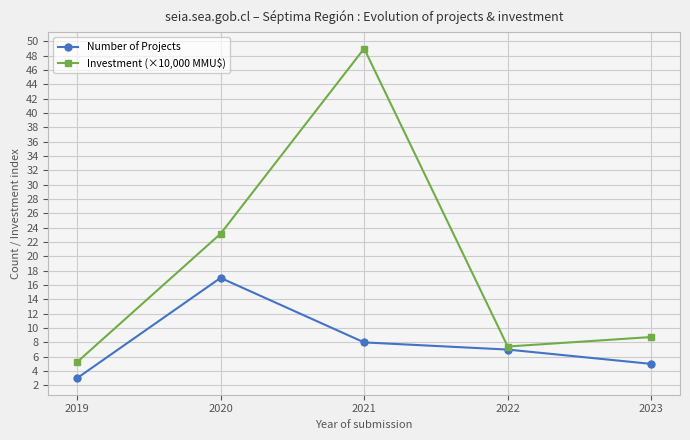

Which series has the largest range (max minus min)?

Investment (×10,000 MMU$)